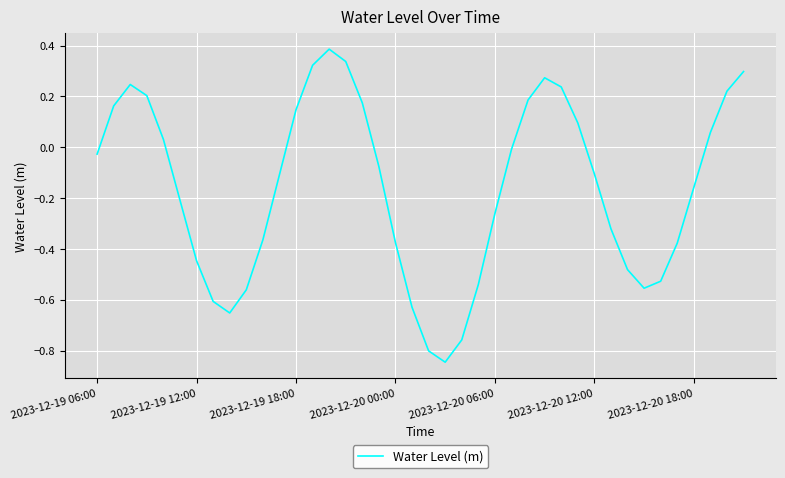

What is the difference between the maximum and minimum values?

1.2